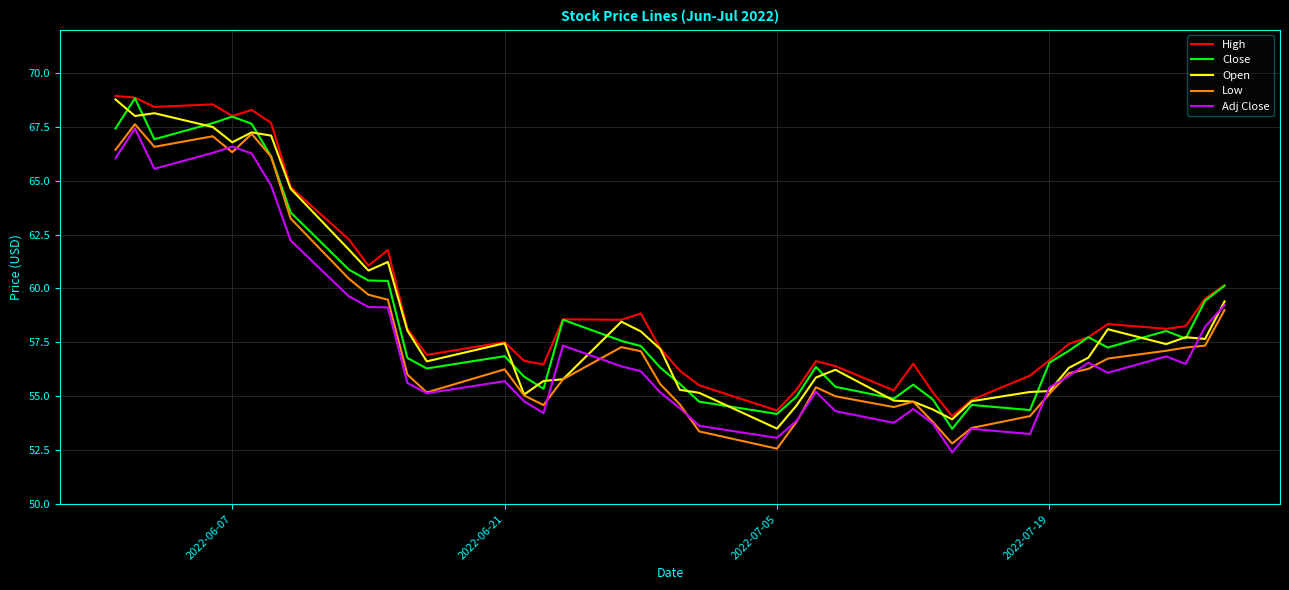

What are all the series names shown in the legend?

High, Close, Open, Low, Adj Close